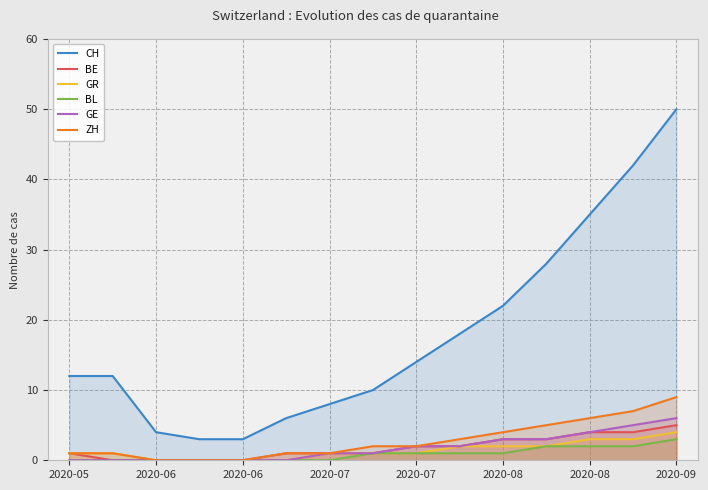

What is the total value across all series at 13?

63